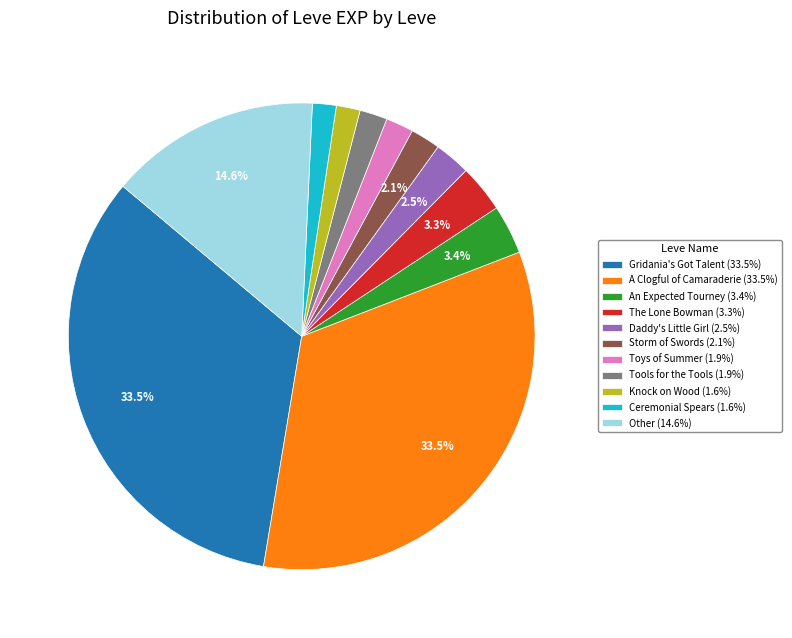

Does Daddy's Little Girl (2.5%) account for over 50% of the chart?

No